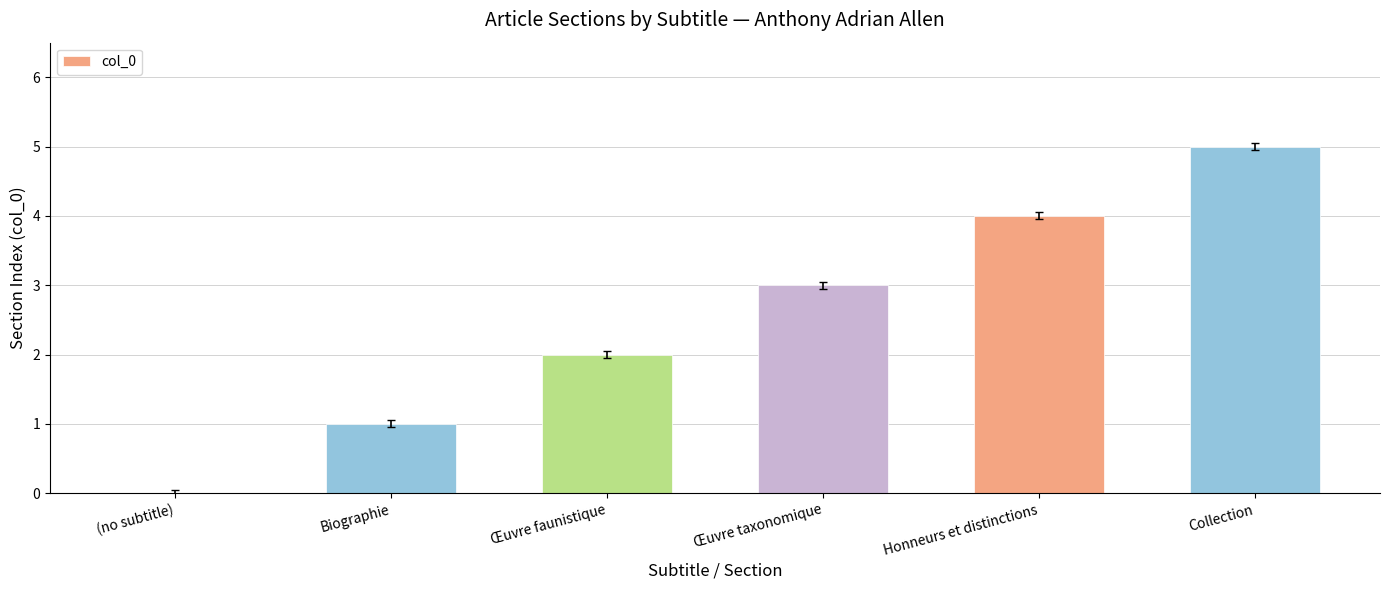

Reading left to right, transcribe all the data shown in this chart.

0	1	2	3	4	5